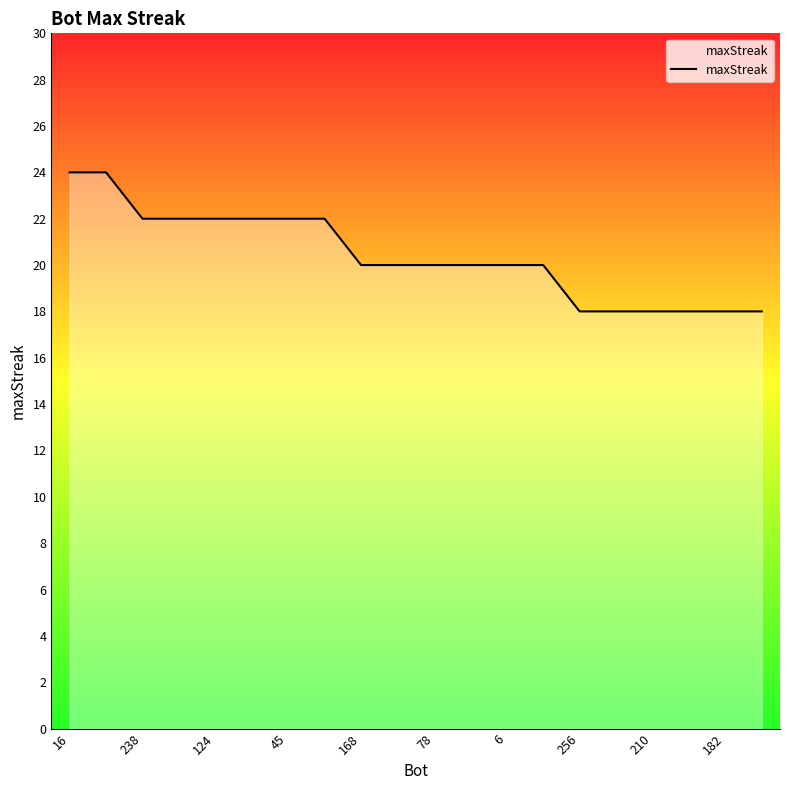

What is the smallest value displayed?

18